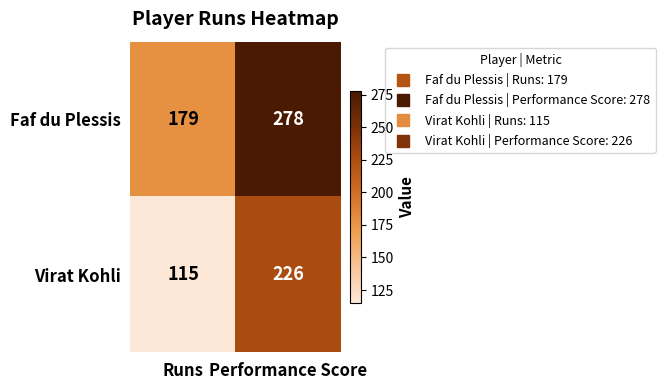

What is the maximum value shown in the chart?

278